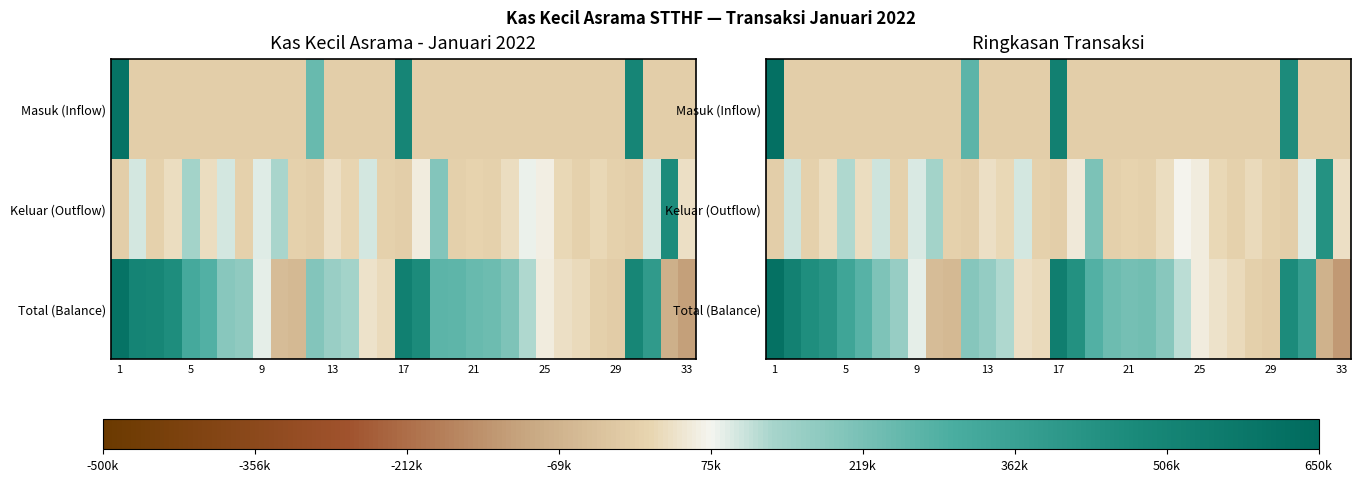

Read the row_1 value at 24.

61379.7